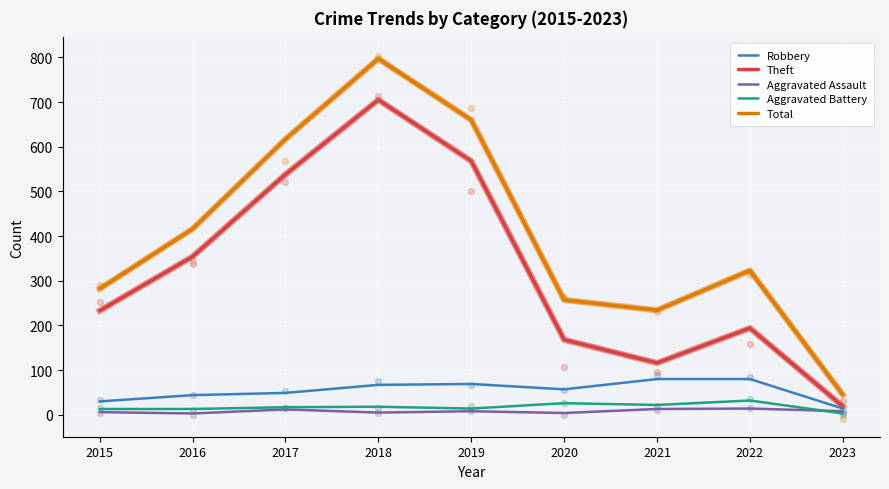

At which category is the sum across all series the highest?

2018